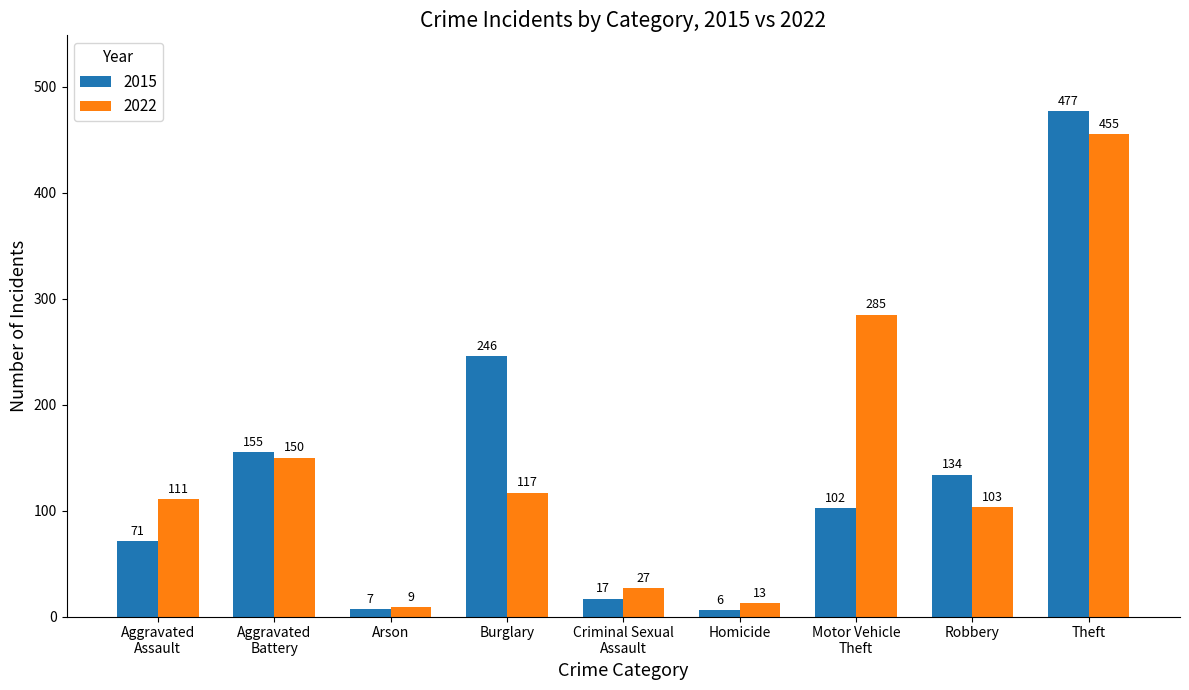

At which category does the chart reach its peak across all series?

Theft